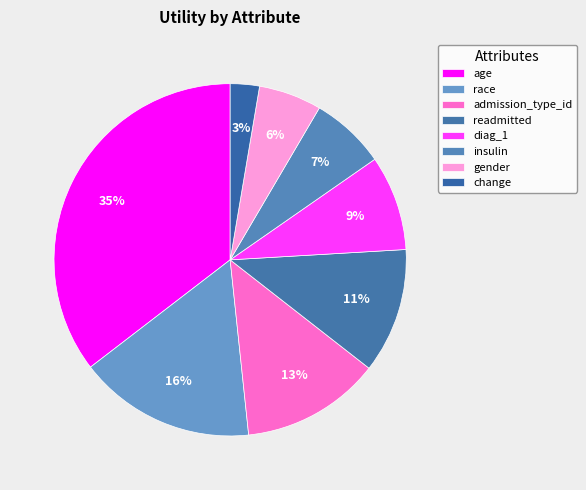

Combined, what portion of the pie is diag_1 and age?

44.2%